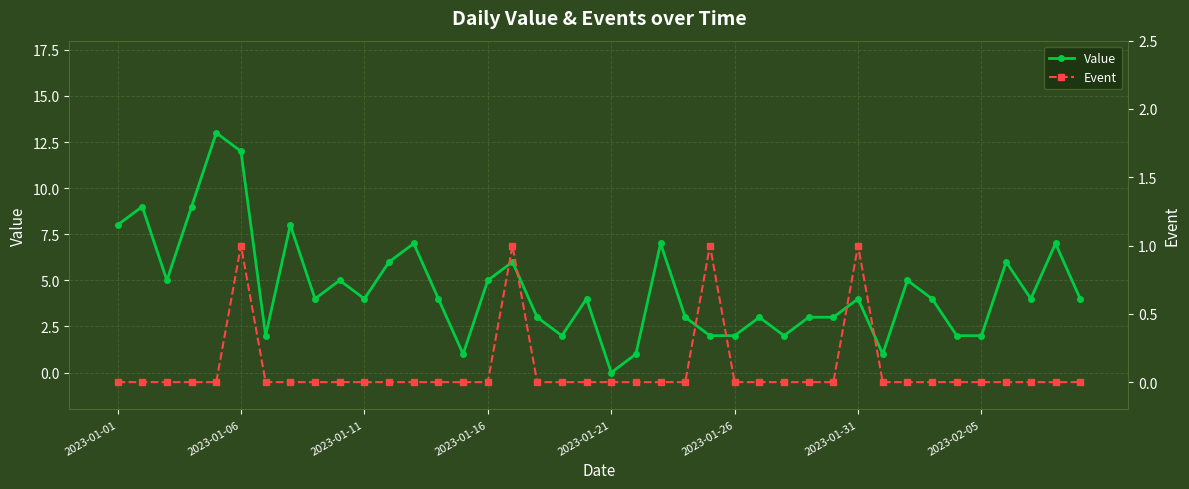

What is the difference between the maximum and minimum values in the Event series?

1